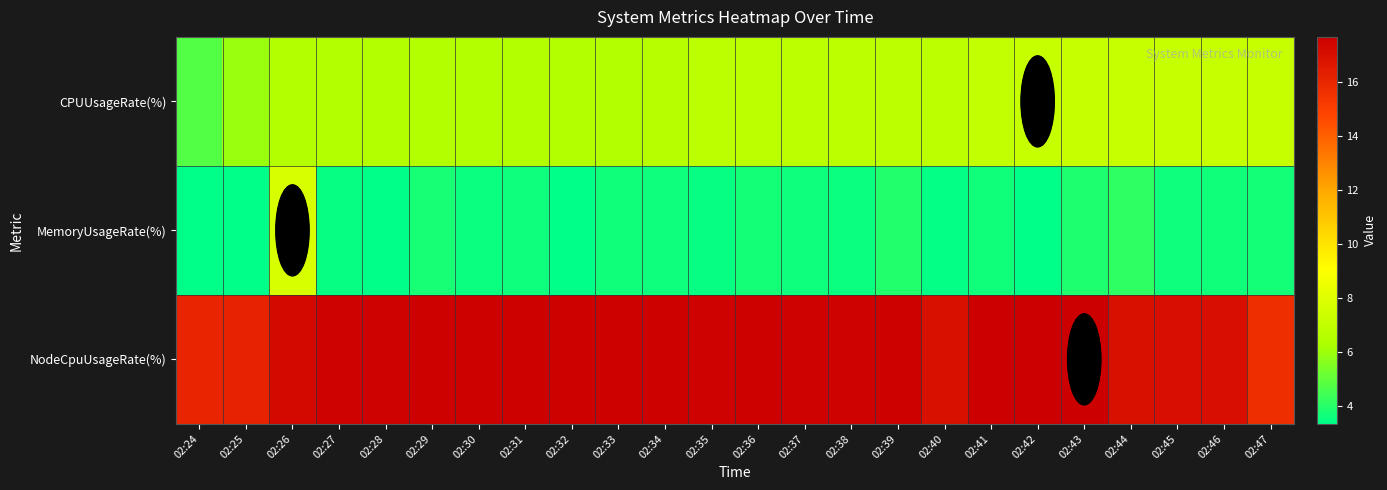

What is the spread (max minus min) of values at 02:43?

13.8